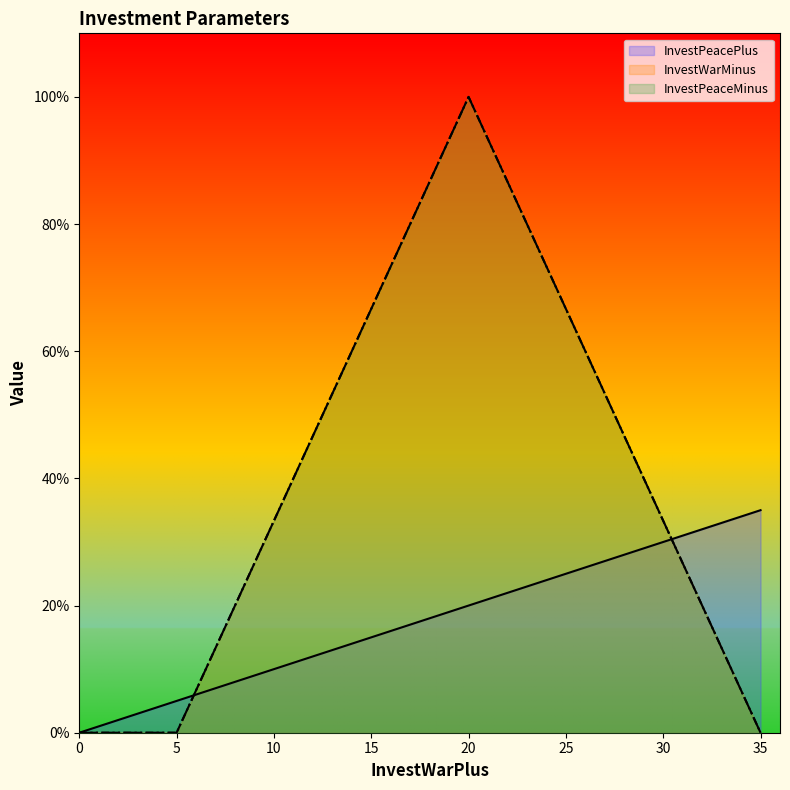

True or false: InvestWarMinus has more than 2 interior local peaks.

False